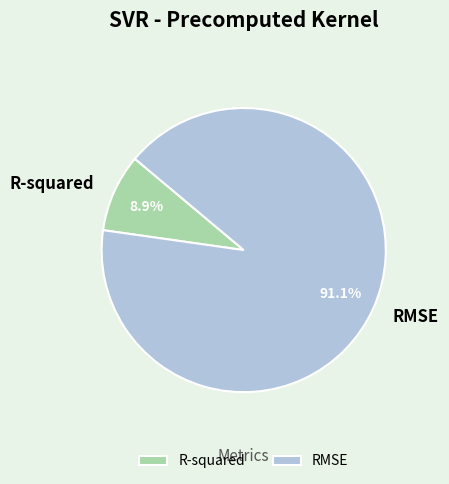

To the nearest percent, what is the difference between the largest and smallest slice percentages?

82%